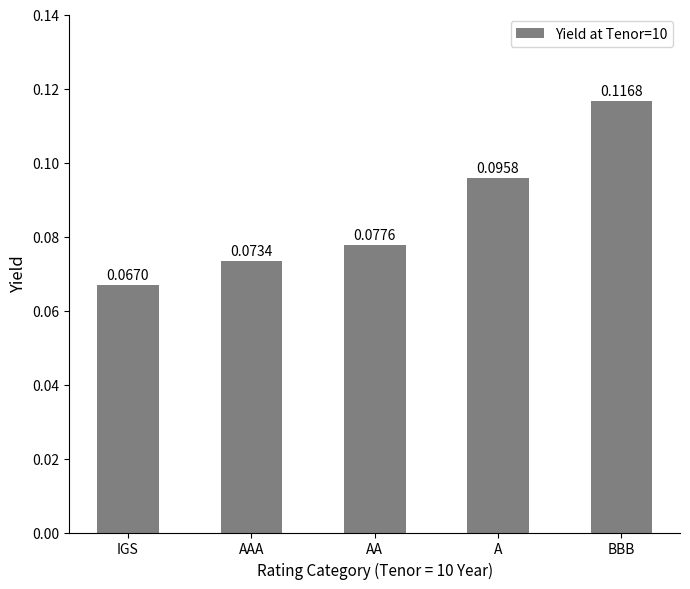

Count the values in the range 0 to 1.

5